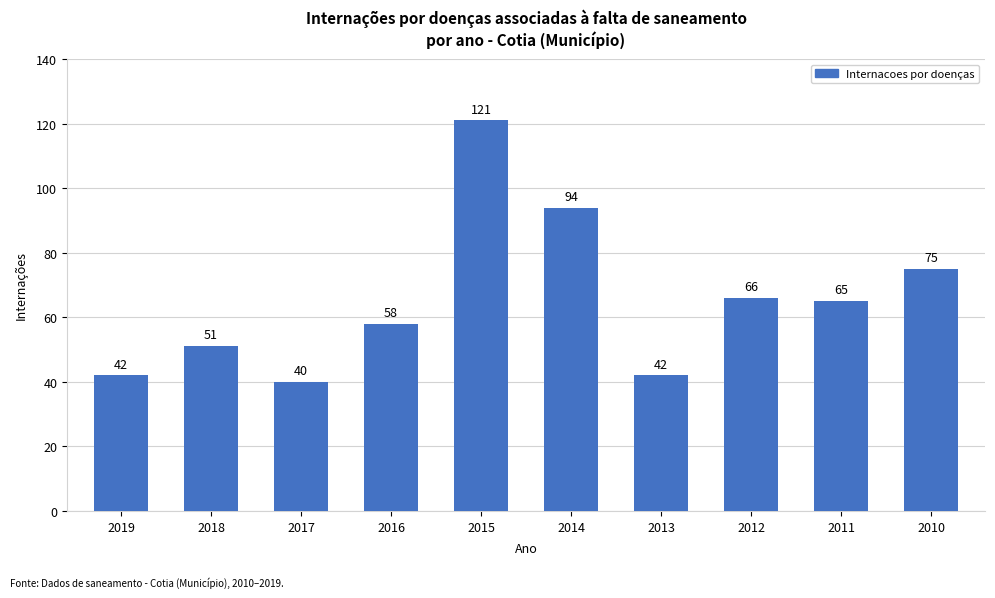

What is the value of the 5th bar from the left?

121